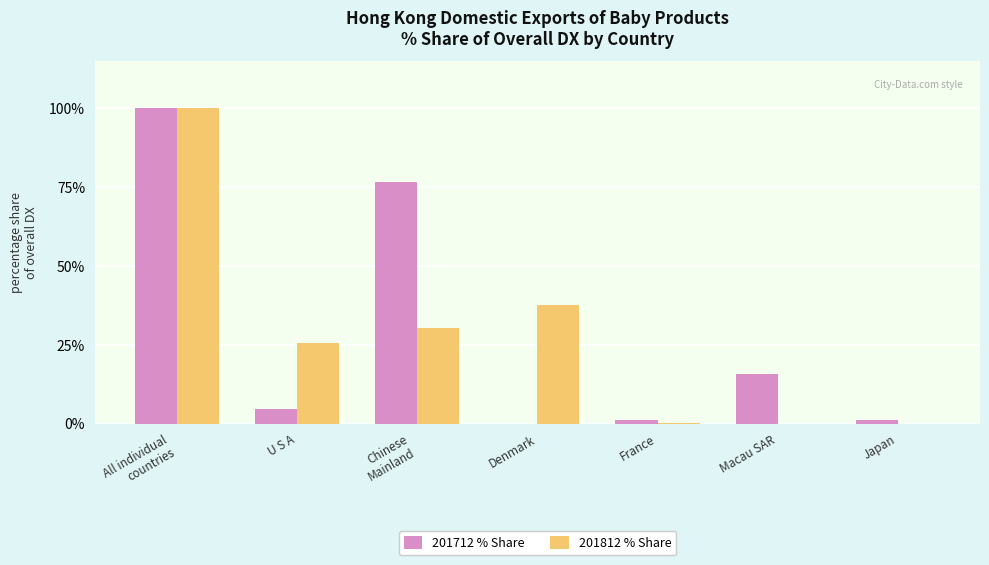

How many data points in 201712 % Share are above 4?

4